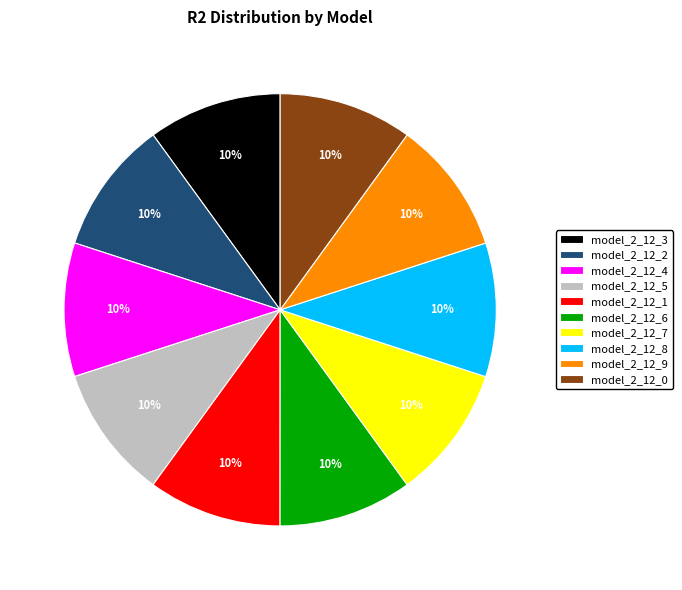

Does any single category account for the majority?

No